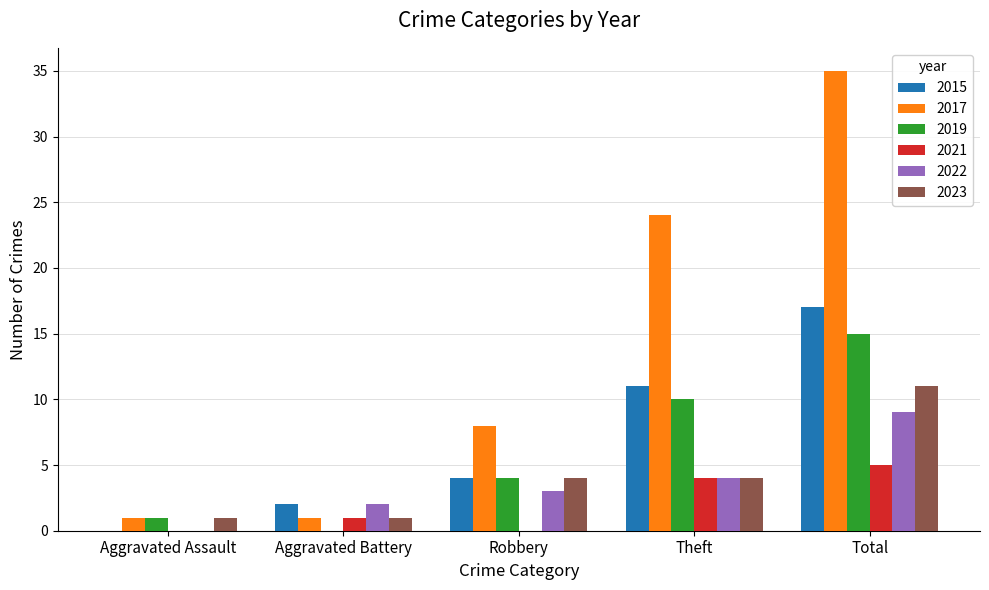

What is the sum of all 2019 values?

30